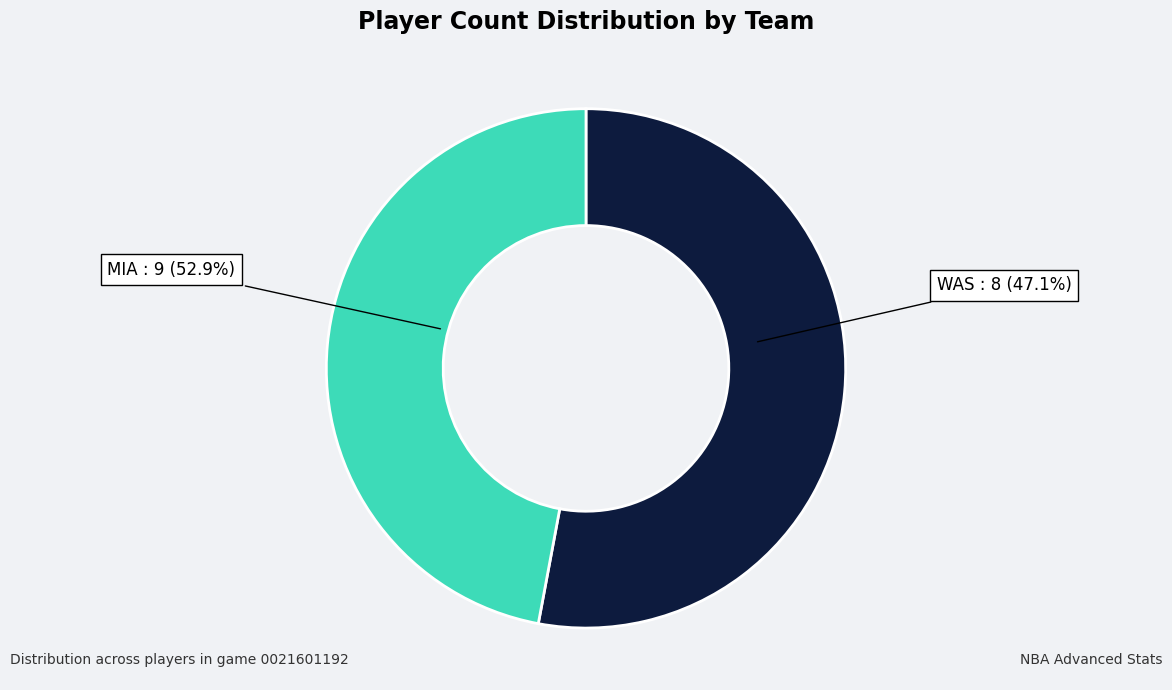

Rank the categories by value from highest to lowest.

MIA, WAS